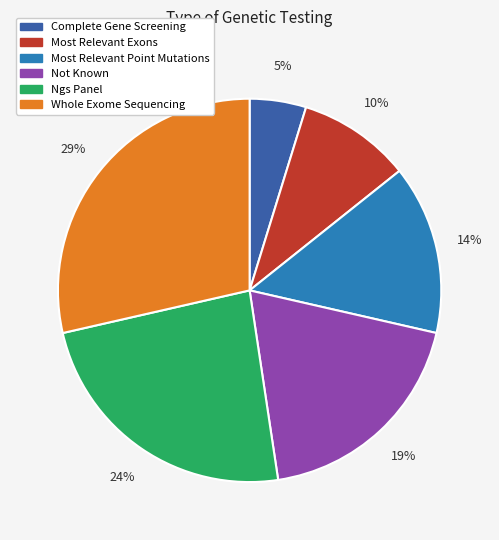

How many segments does this pie chart have?

6